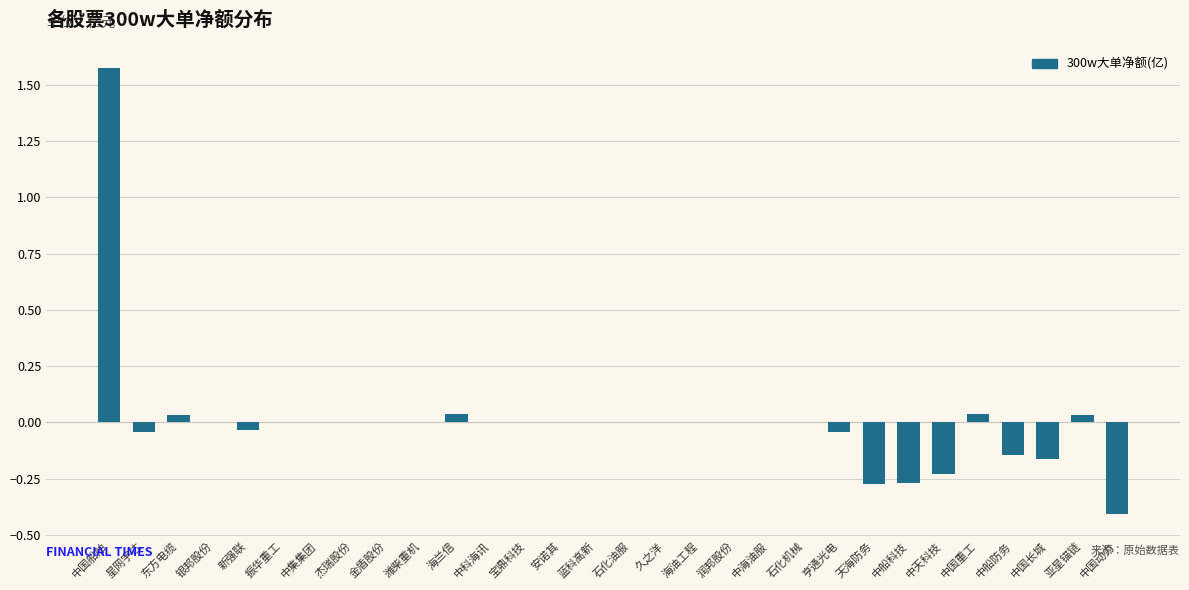

At which category does the chart reach its peak across all series?

中国船舶